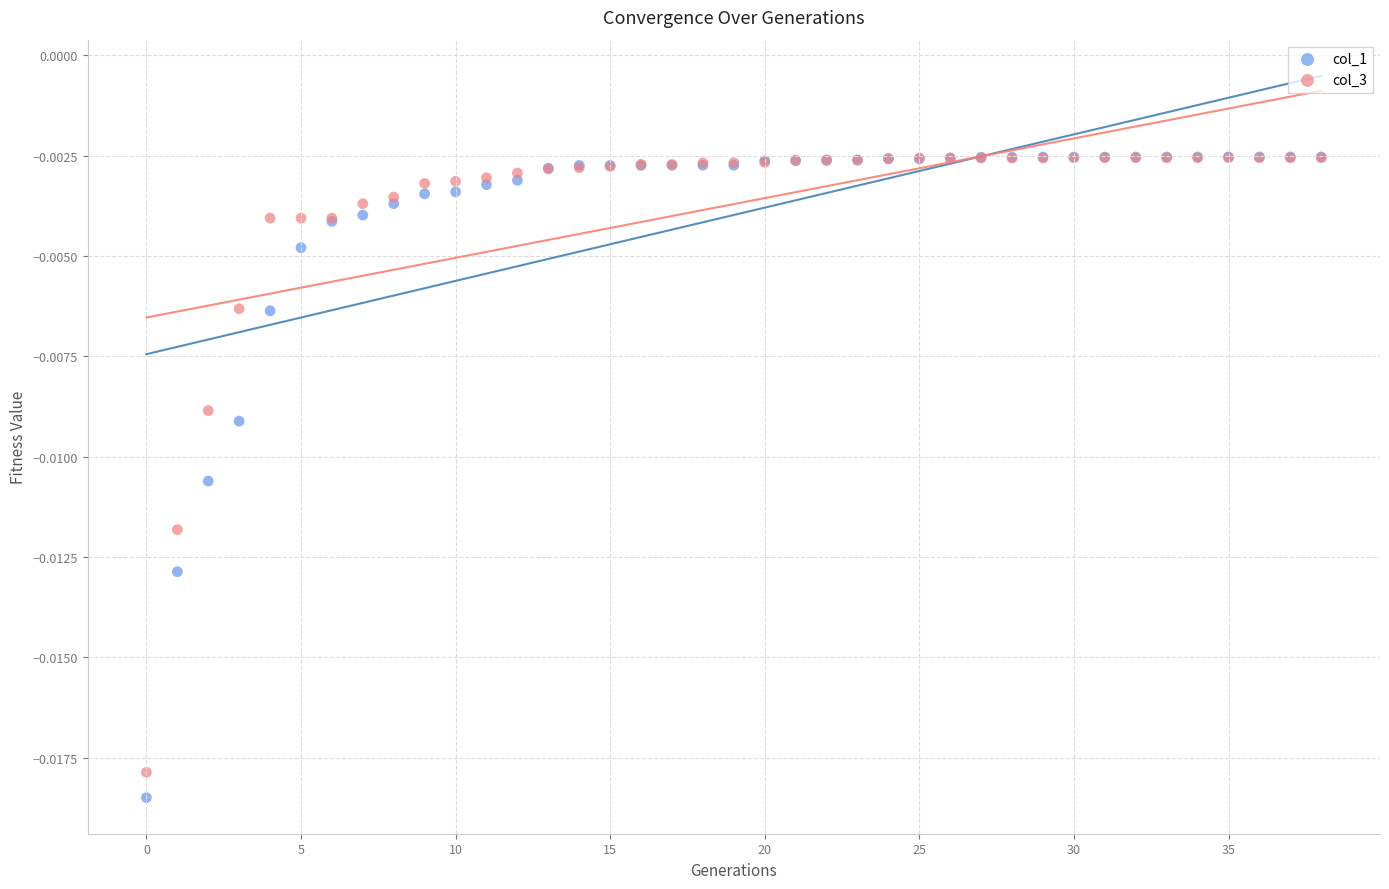

Which series has the largest Y range (max minus min)?

col_1